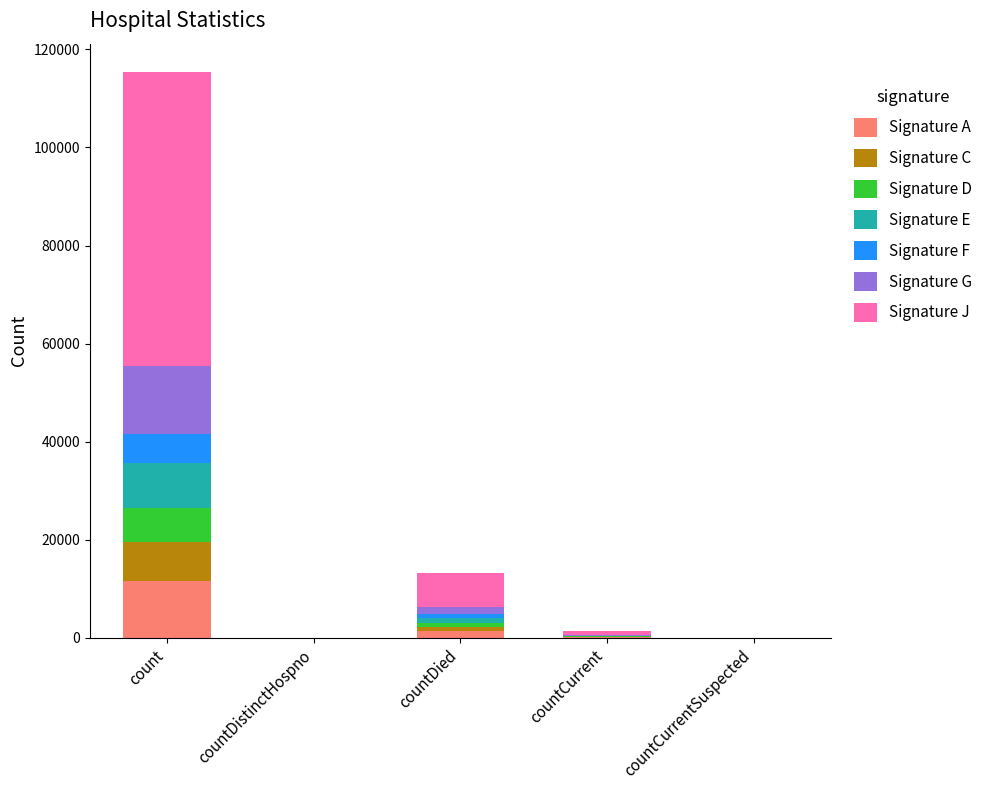

At which category is the sum across all series the highest?

count